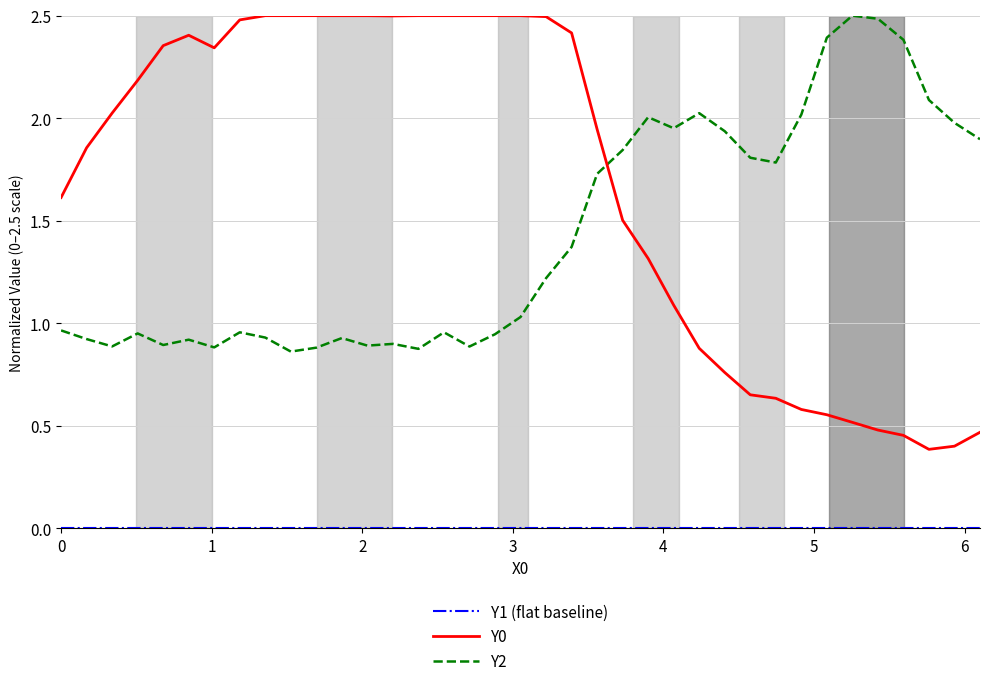

Is this an area chart (filled region under the line)?

No